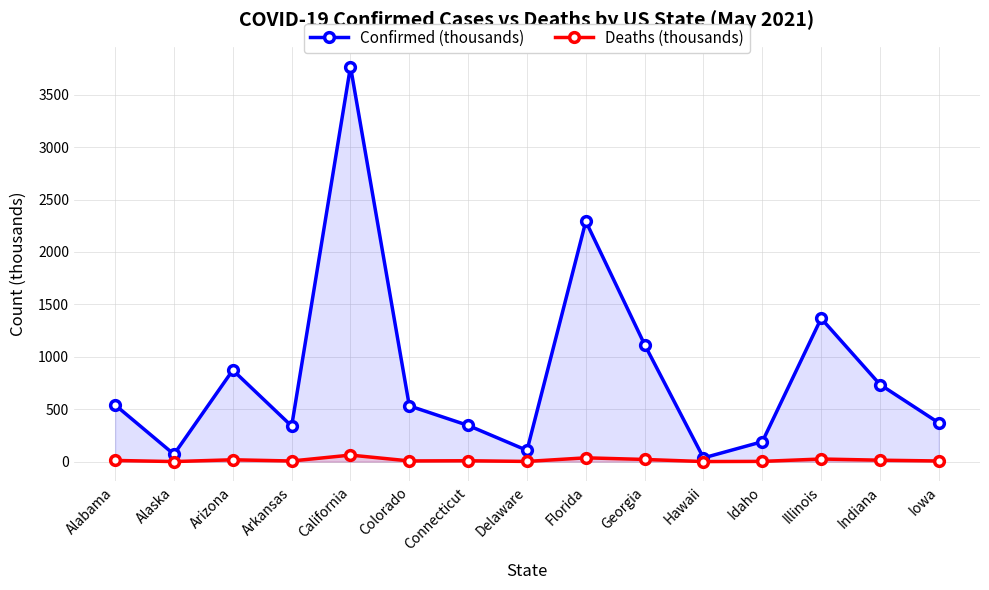

What is the maximum value shown in the chart?

3768.8